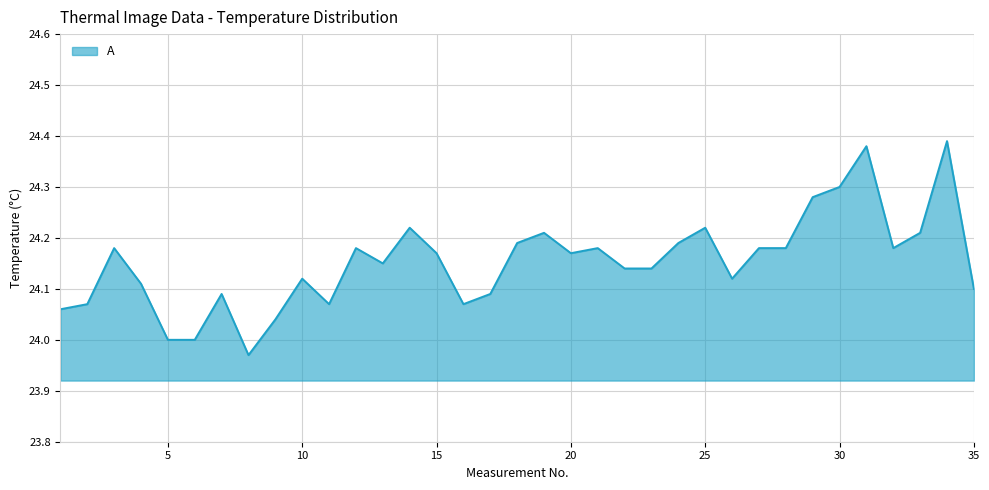

True or false: the data has more than 1 interior local peaks.

True